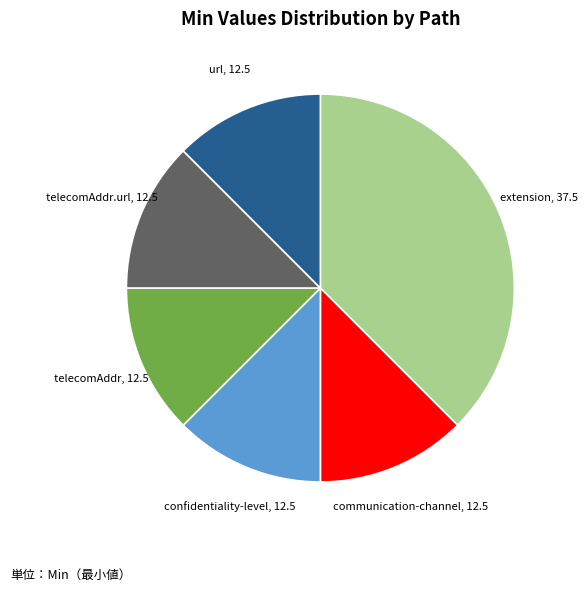

Does any single category account for the majority?

No